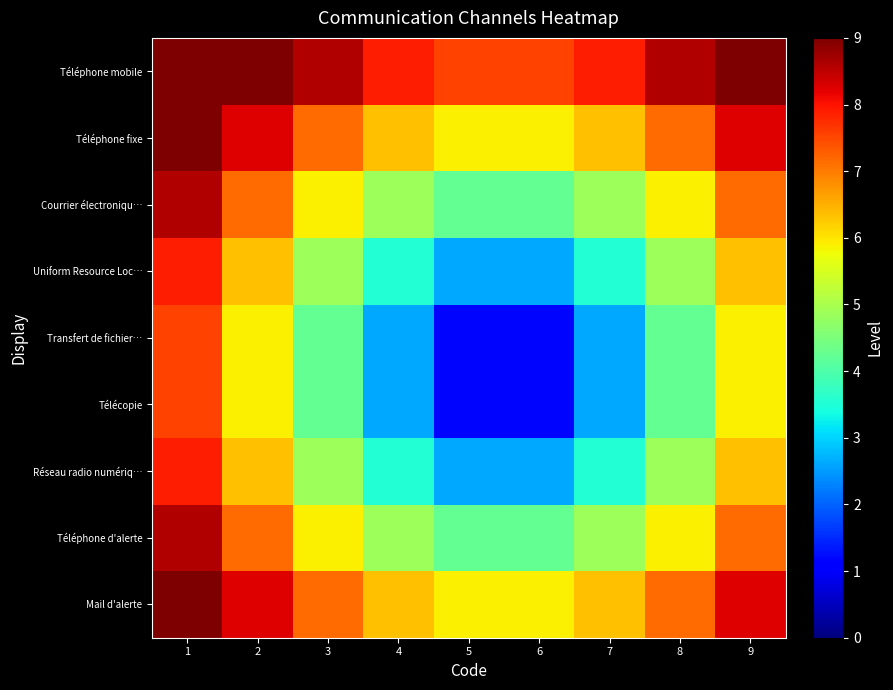

List the series in order of their peak value, highest first.

Téléphone mobile, Téléphone fixe, Mail d'alerte, Courrier électroniqu…, Téléphone d'alerte, Uniform Resource Loc…, Réseau radio numériq…, Transfert de fichier…, Télécopie